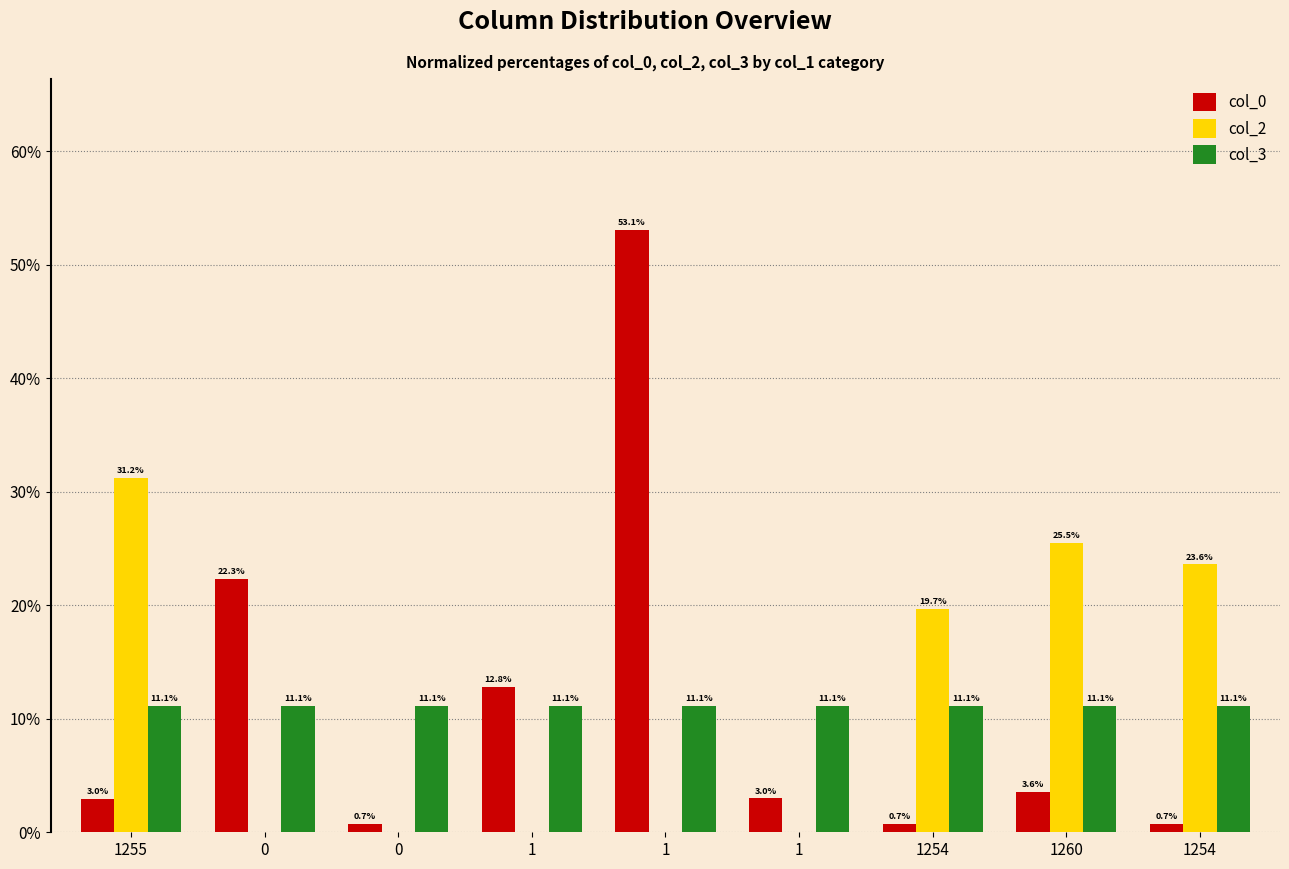

Reading left to right, transcribe all the data shown in this chart.

col_0: 1255=3.0	0=22.3	0=0.7	1=12.8	1=53.1	1=3.0	1254=0.7	1260=3.6	1254=0.7
col_2: 1255=31.2	0=0.0	0=0.0	1=0.0	1=0.0	1=0.0	1254=19.7	1260=25.5	1254=23.6
col_3: 1255=11.1	0=11.1	0=11.1	1=11.1	1=11.1	1=11.1	1254=11.1	1260=11.1	1254=11.1